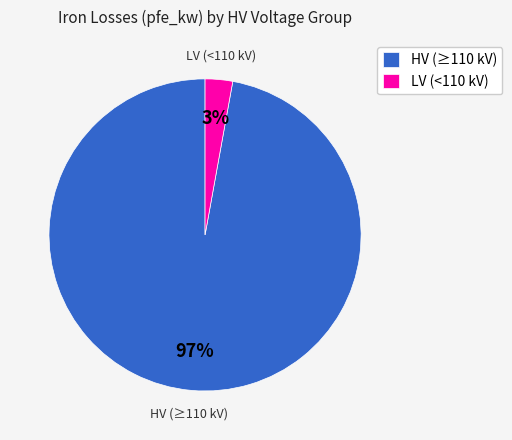

To the nearest percent, what portion does LV (<110 kV) represent?

3%